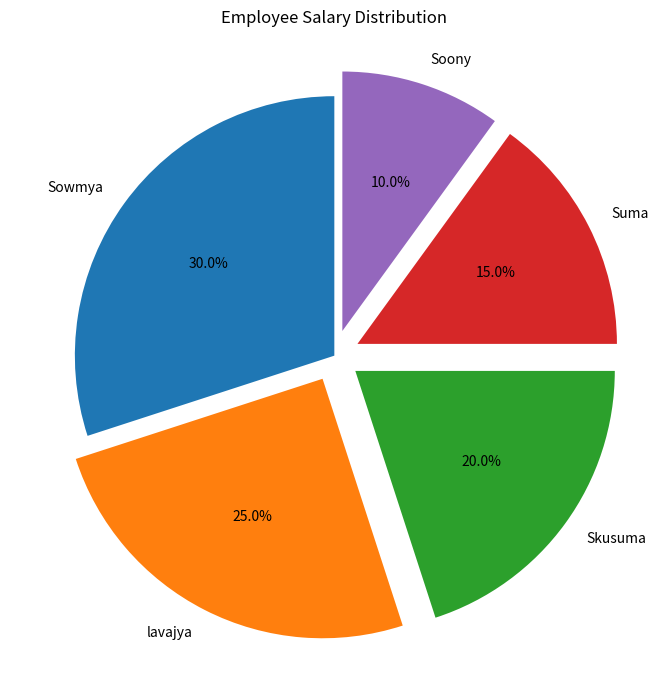

What is the smallest slice in the pie chart?

Soony